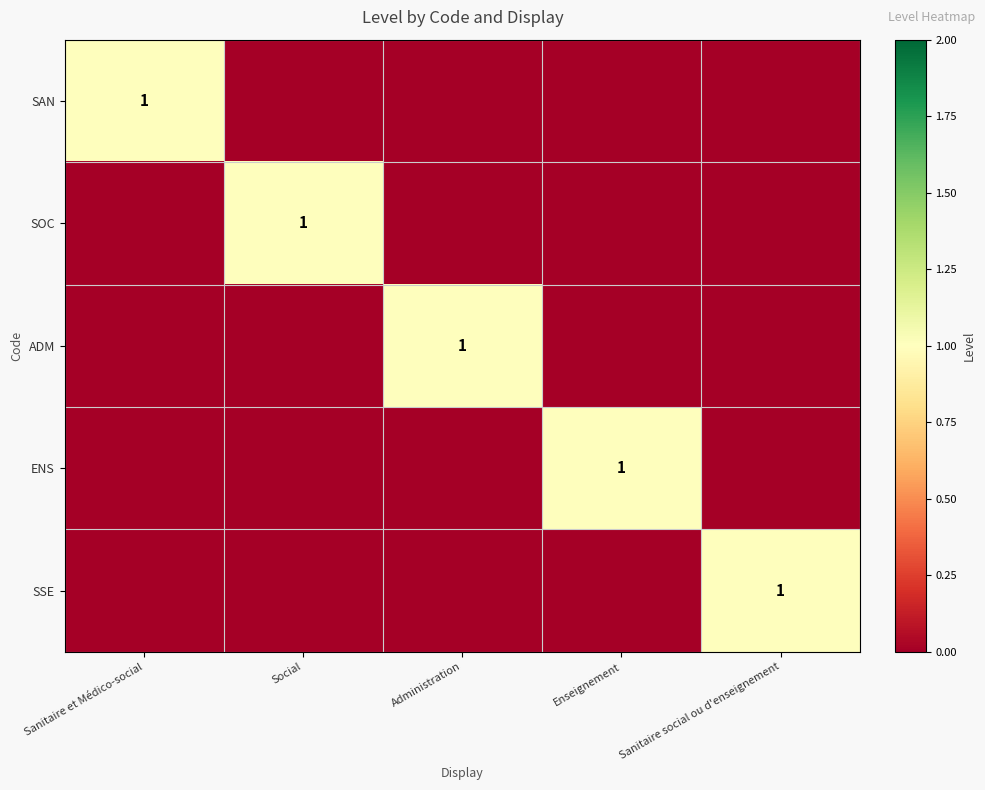

What is the spread (max minus min) of values at Sanitaire social ou d'enseignement?

1